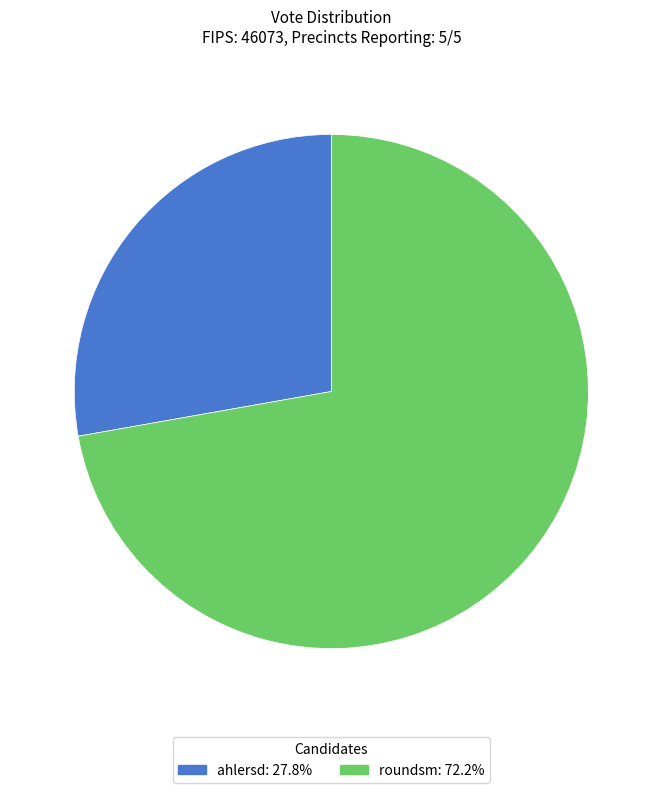

Is ahlersd the majority of the pie?

No